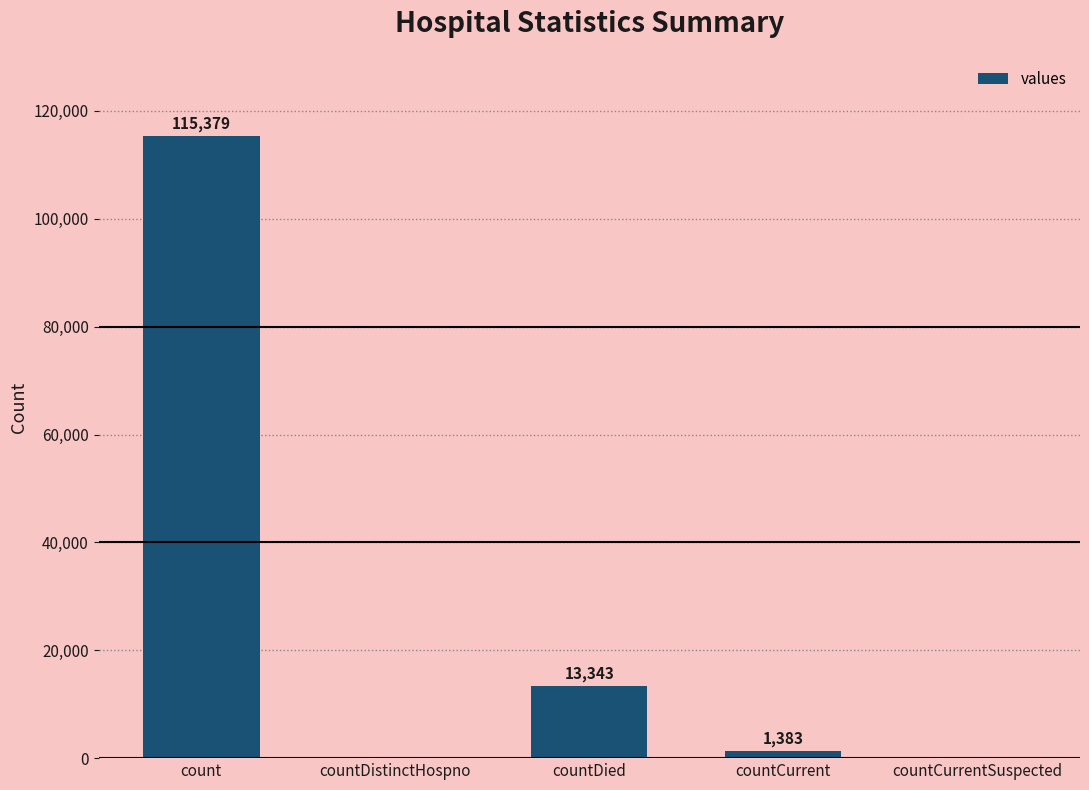

Is it true that the value at countDied is 13343?

True